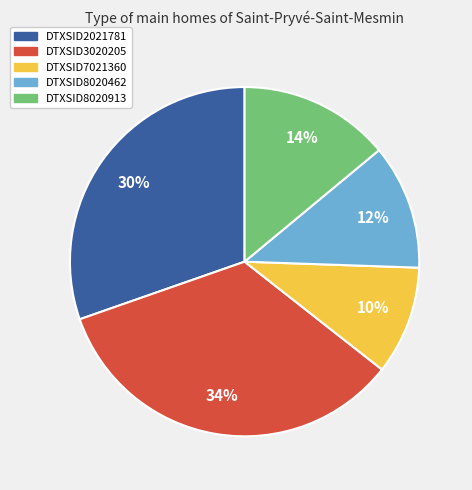

To the nearest percent, what is the difference between the DTXSID3020205 and DTXSID2021781 slice percentages?

4%